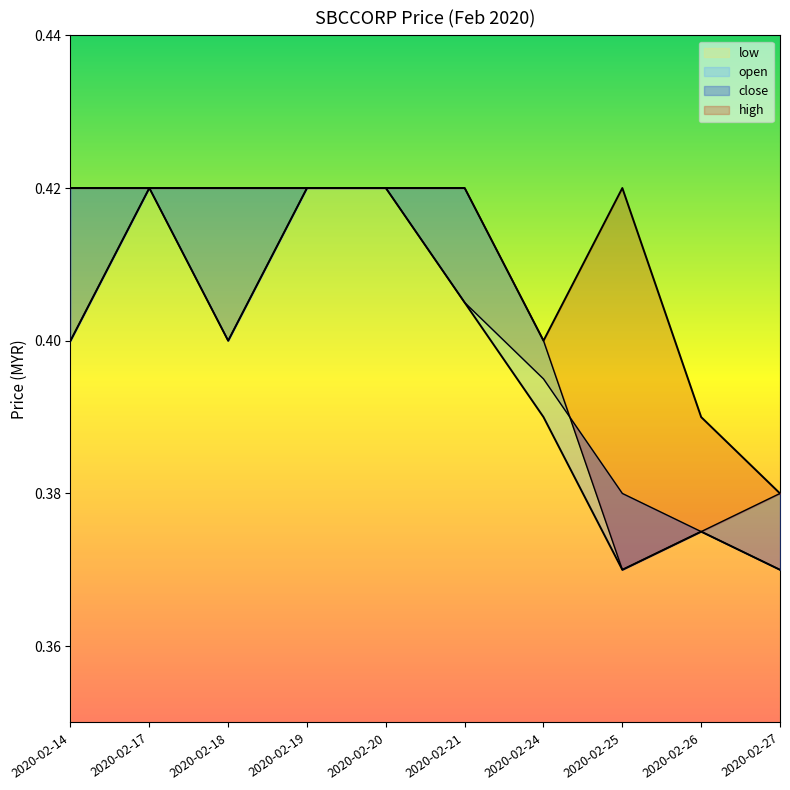

How many interior local valleys does the close series have?

1